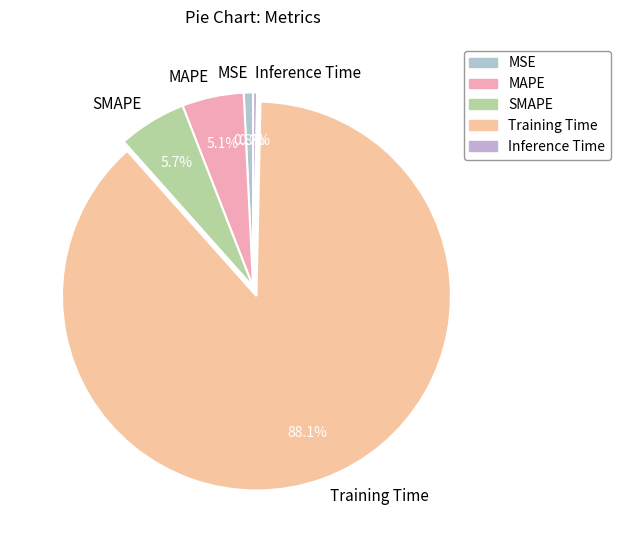

Do MAPE and MSE together represent more than half of the pie?

No